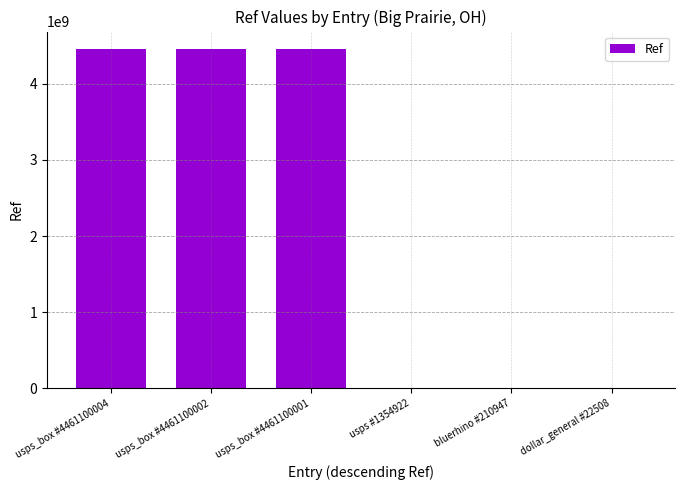

The value at dollar_general #22508 is 22508. True or false?

True